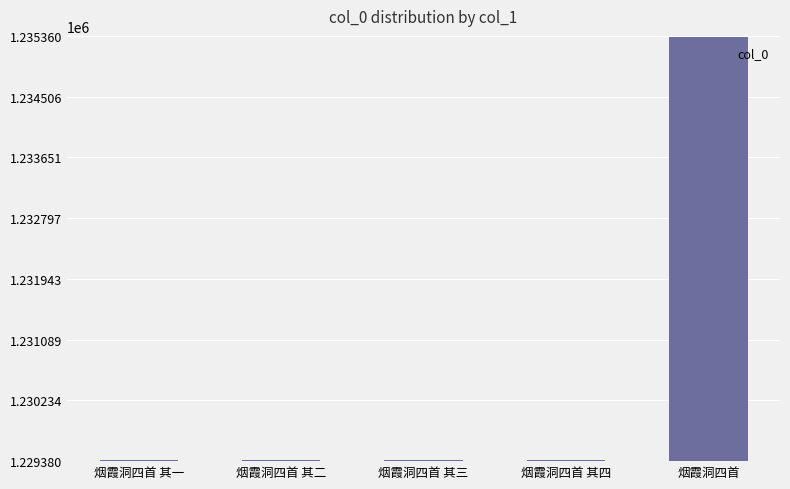

What is the change in value from 烟霞洞四首 其二 to 烟霞洞四首 其三?

+1